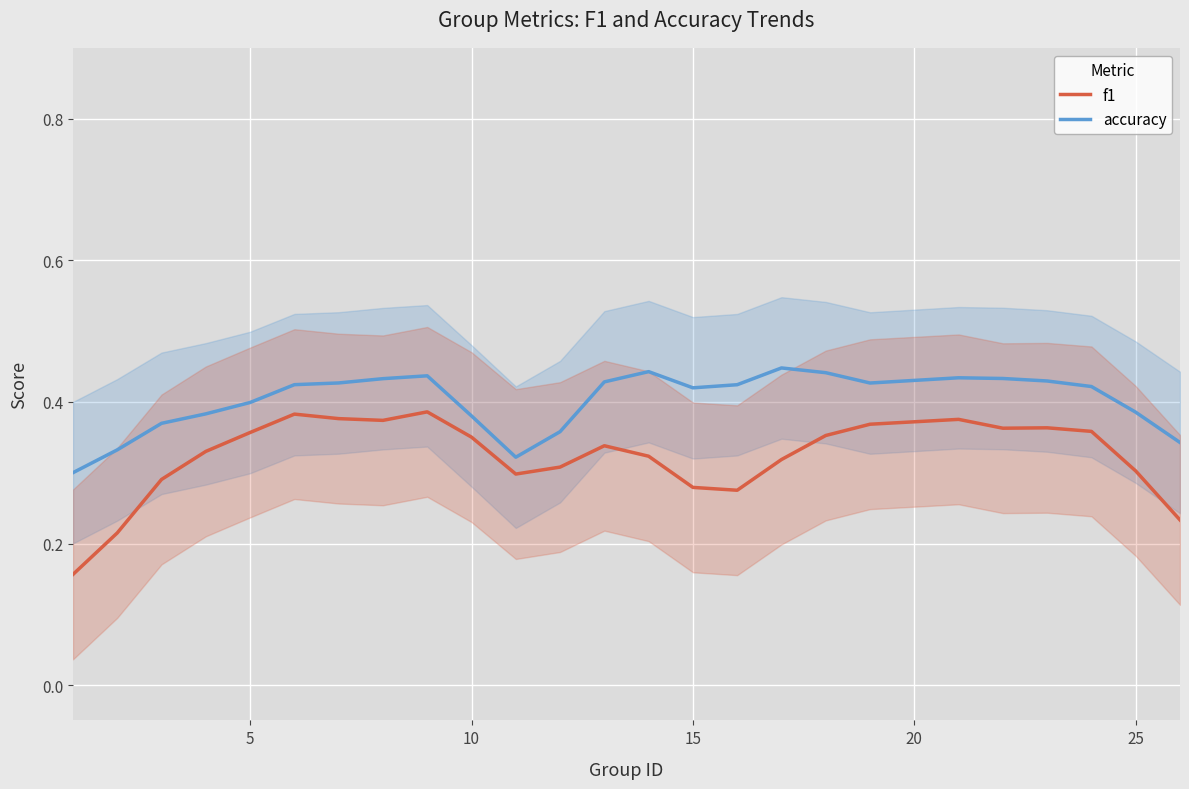

True or false: f1 and accuracy intersect in this chart.

False